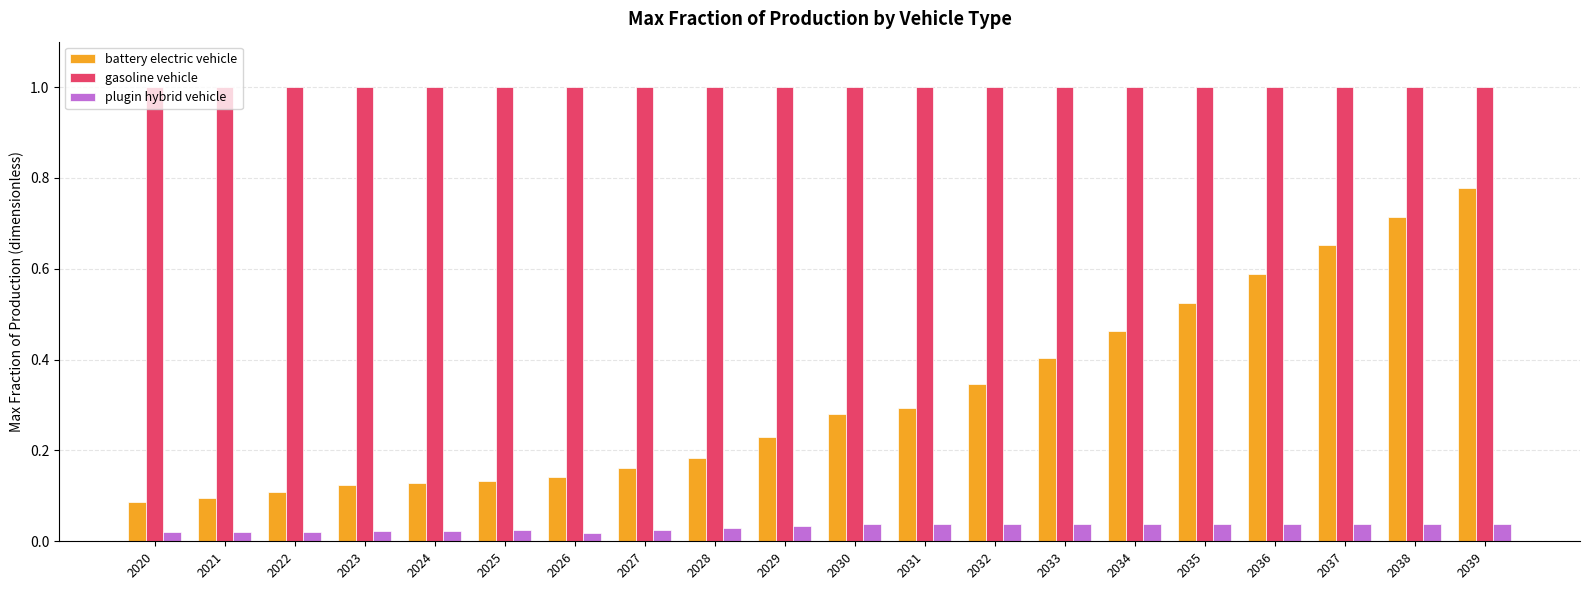

What is the lowest value of the gasoline vehicle series?

1.0